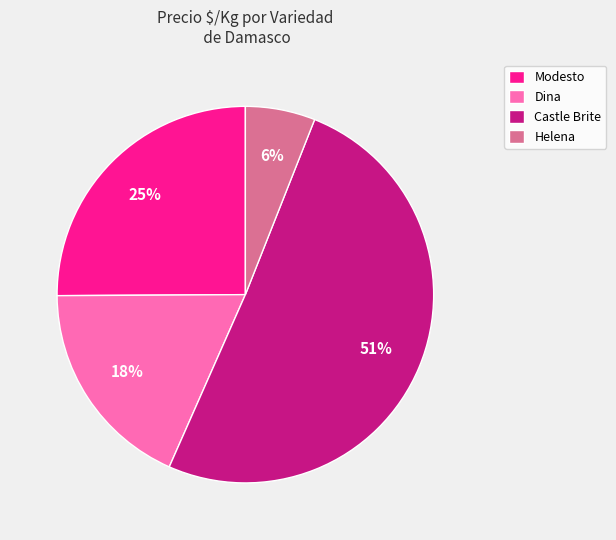

The Castle Brite slice represents 1% of the pie. True or false?

False